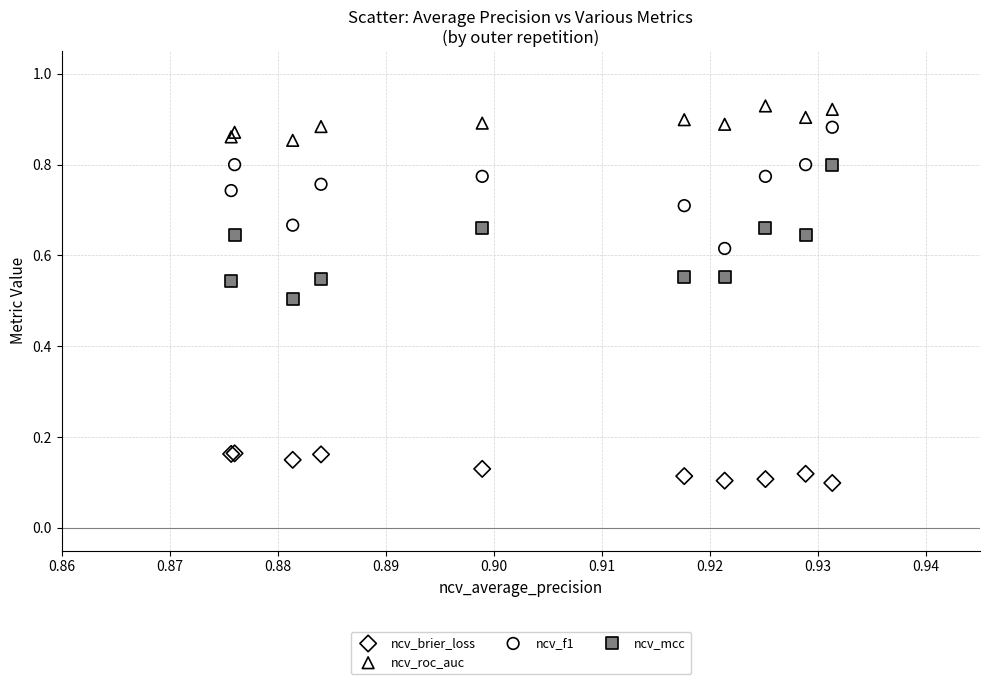

Which series contains the lowest Y value?

ncv_brier_loss